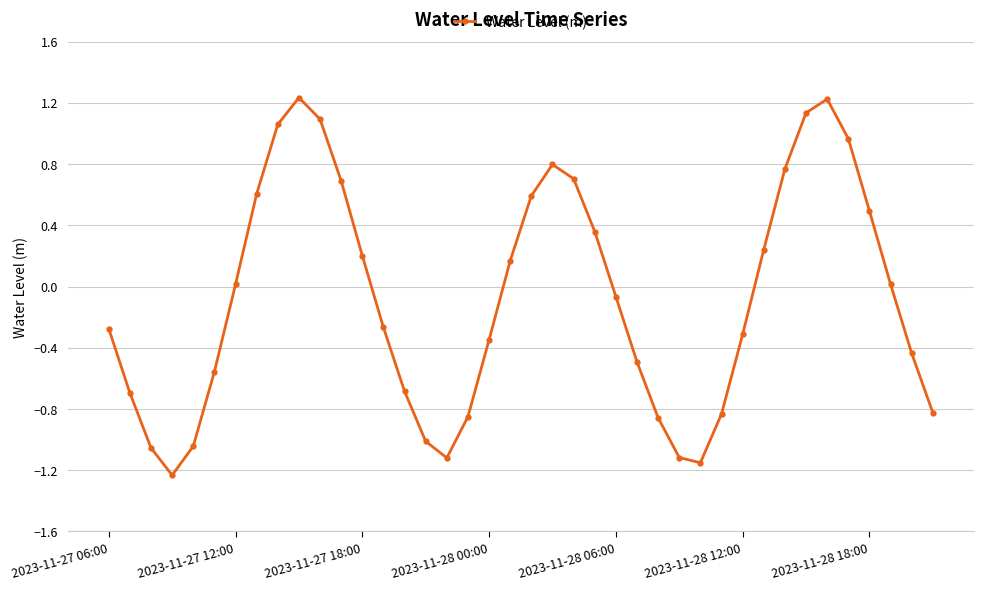

What is the sum of all values?

-2.9